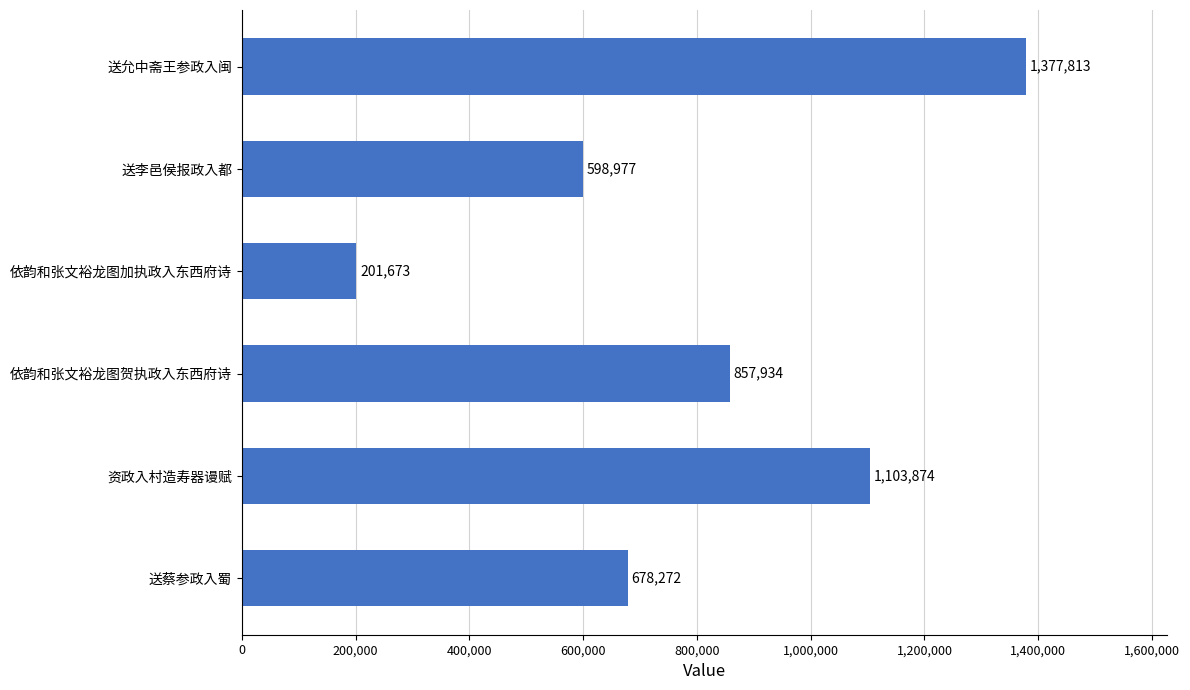

Is it true that the value at 依韵和张文裕龙图加执政入东西府诗 is 94952?

False